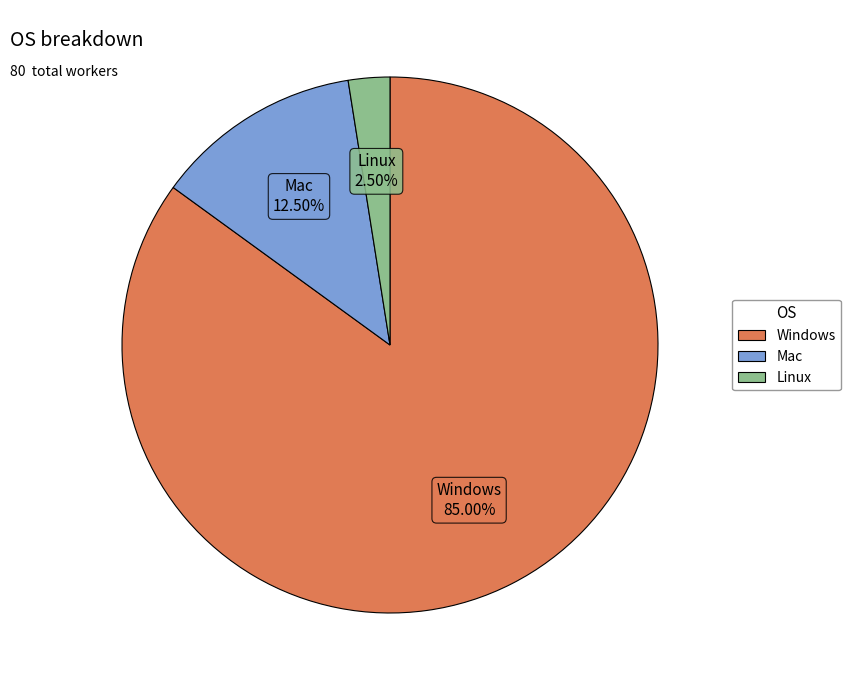

Is Windows the majority of the pie?

Yes